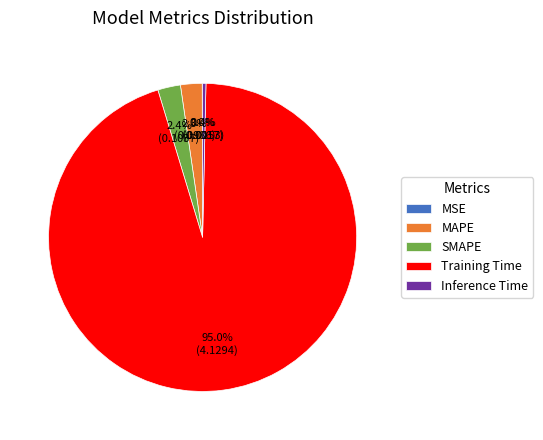

Which category has the biggest portion of the pie?

Training Time